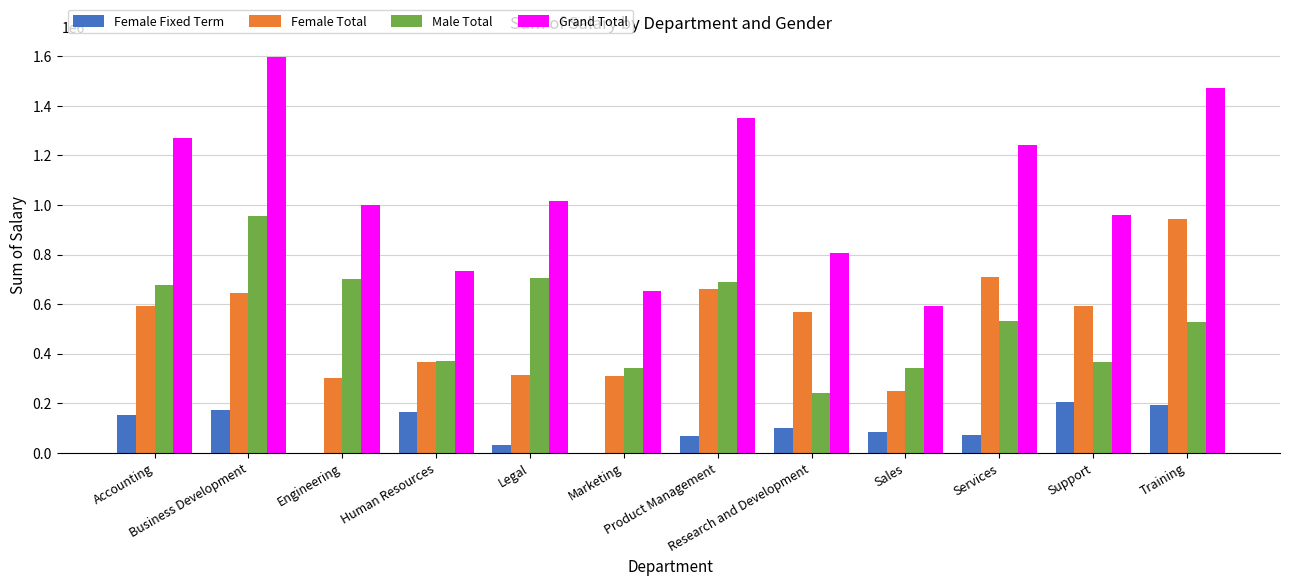

Which series has the largest total across all categories?

Grand Total